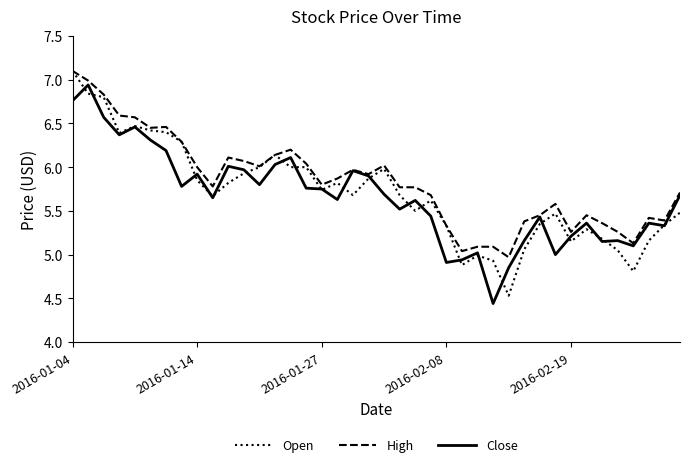

What is the maximum value shown in the chart?

7.1